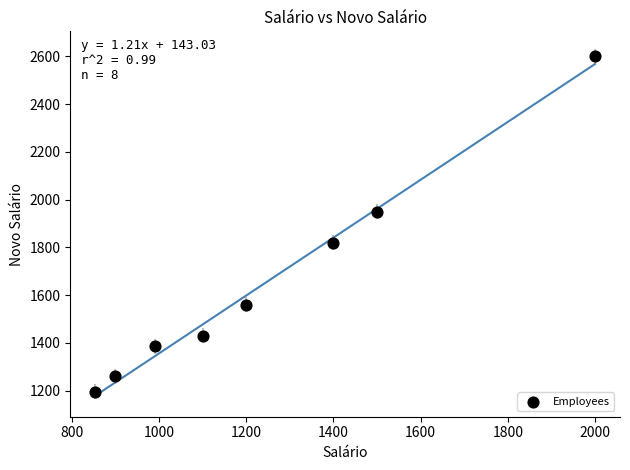

What is the range of X values (max minus min)?

1146.0